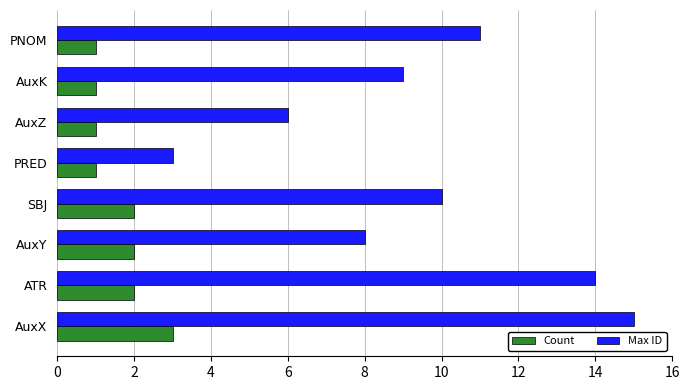

Which series changed the most between PRED and PNOM?

Max ID